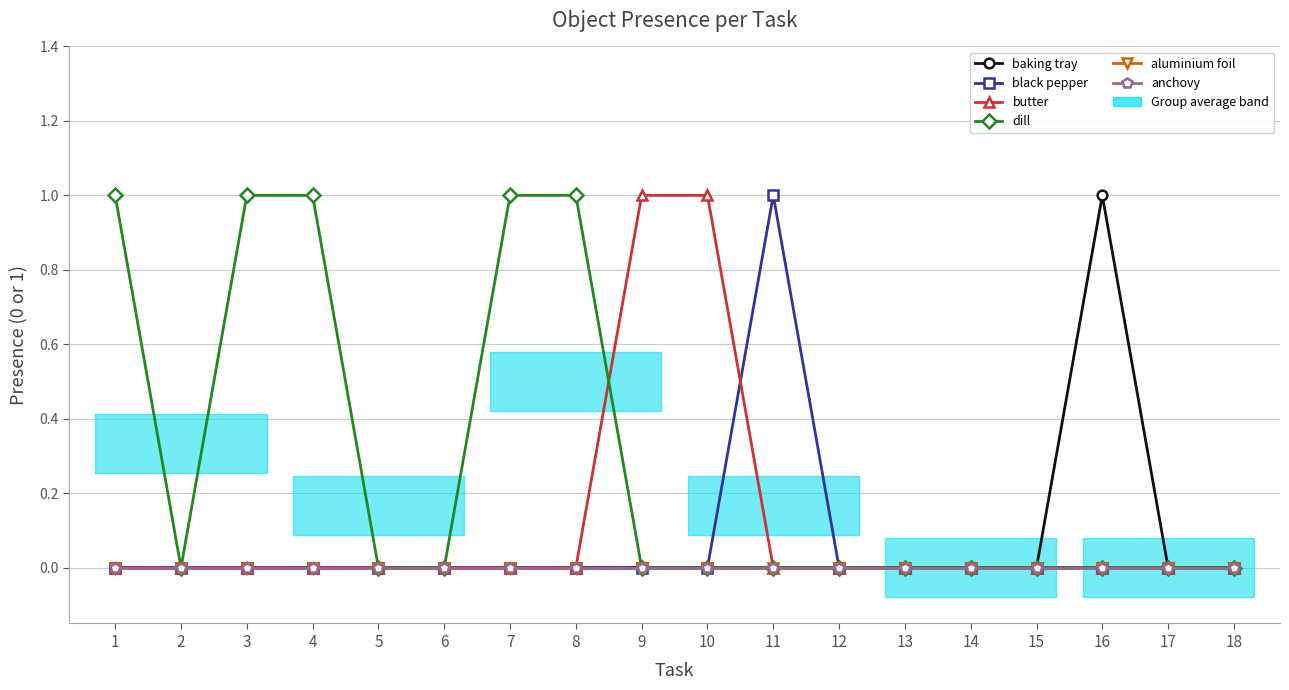

At which label is baking tray closest to 0?

1